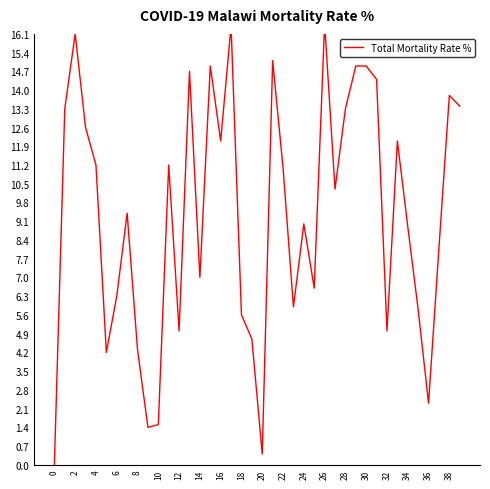

How many data points are less than 10?

20